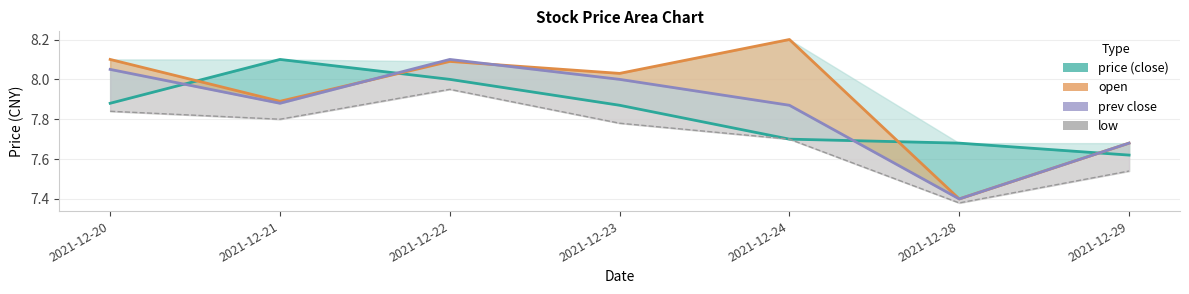

How many interior local peaks does the price (close) series have?

1